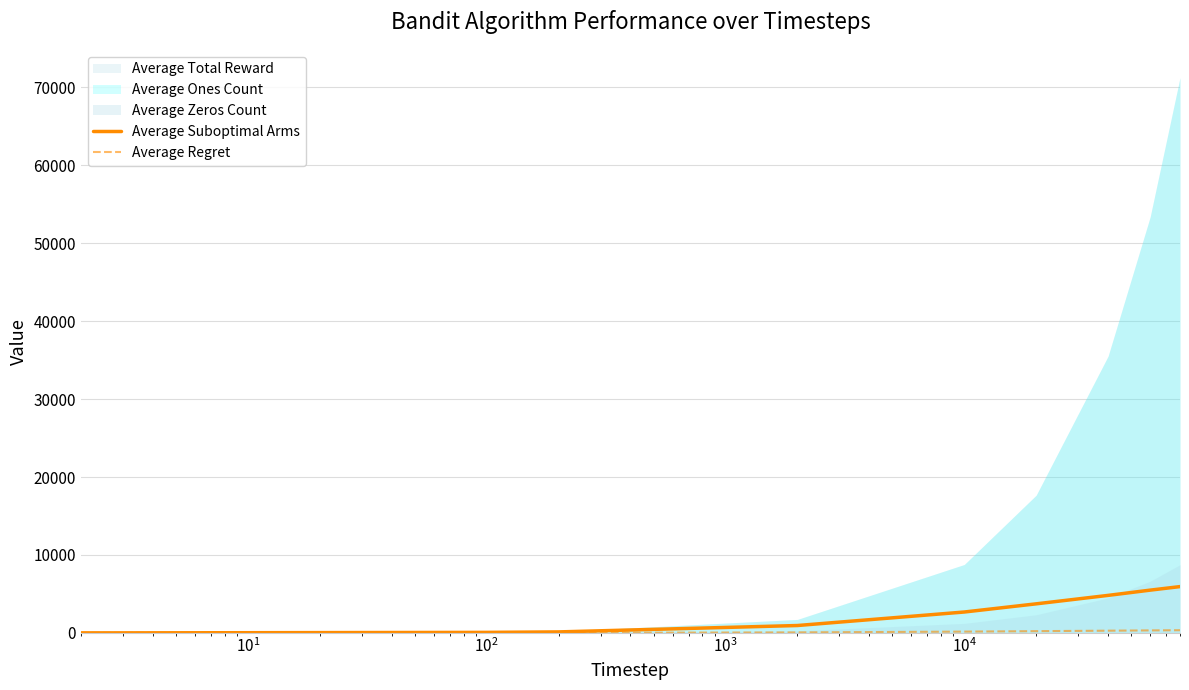

How many lines are shown in the chart?

2